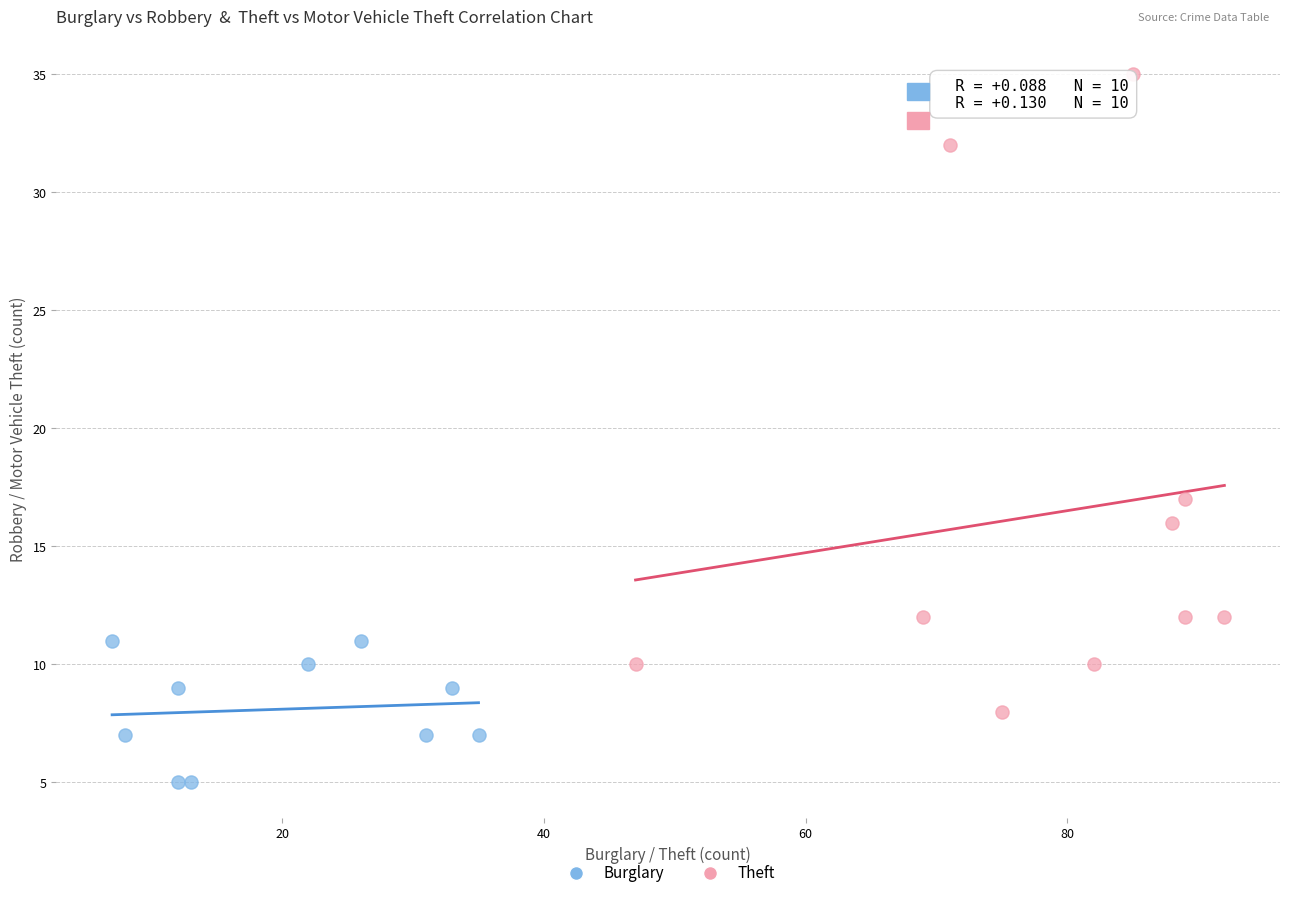

Which series reaches the minimum Y coordinate?

Burglary